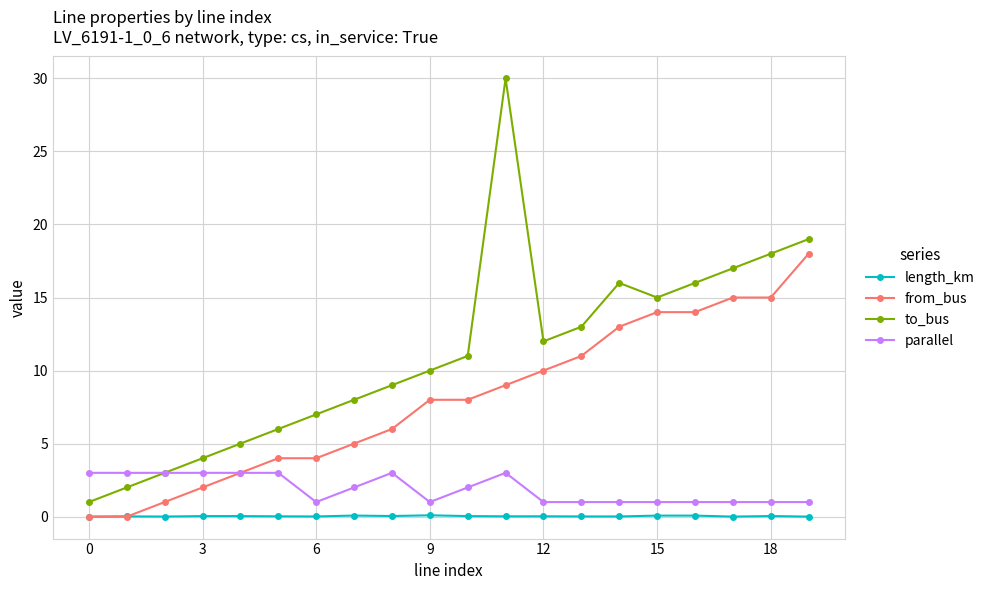

Rank the series by their maximum value, from lowest to highest.

length_km, parallel, from_bus, to_bus